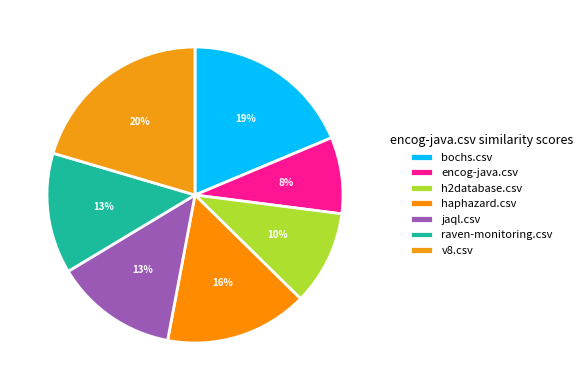

Does h2database.csv represent more than half of the total?

No